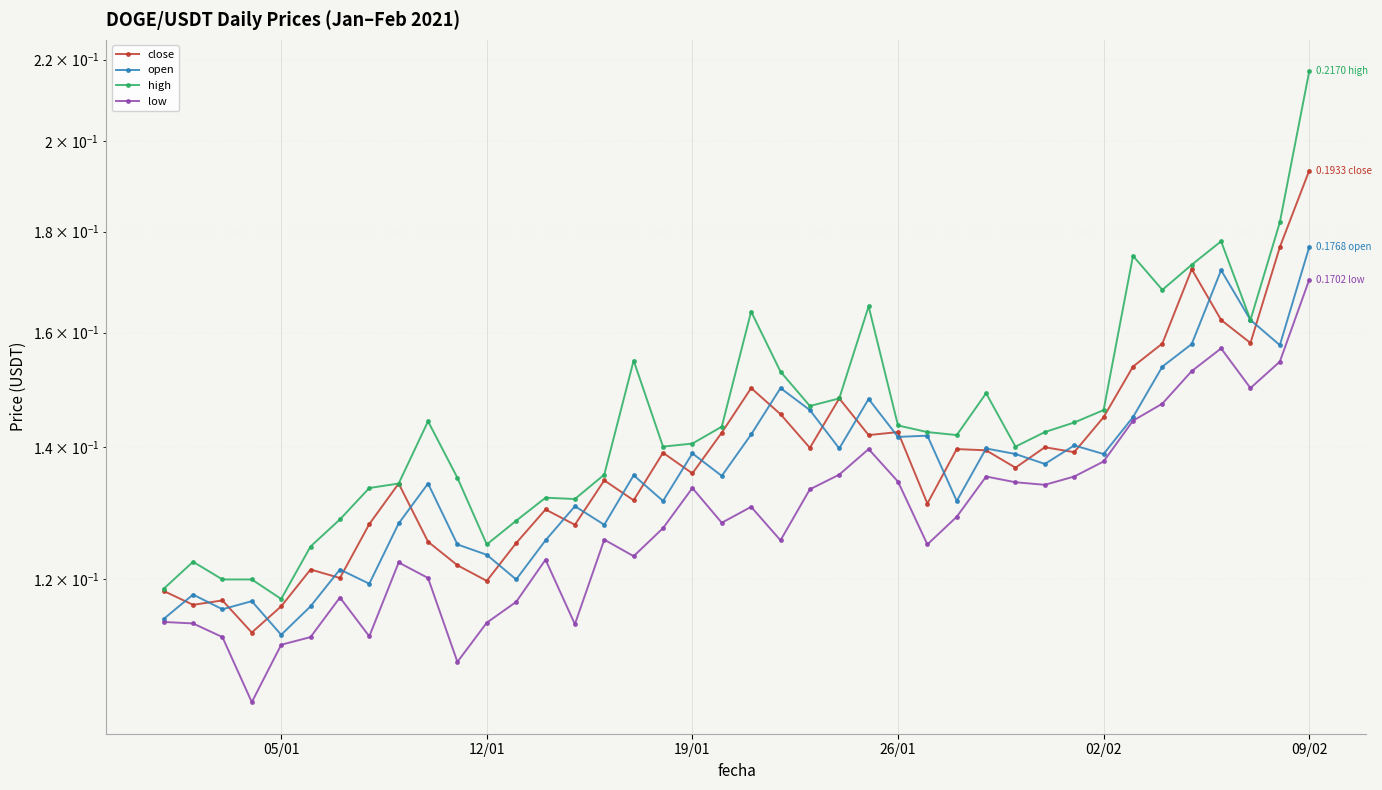

Reading right to left, list all the values displayed in this chart.

close: 0.2	0.2	0.2	0.2	0.2	0.2	0.2	0.1	0.1	0.1	0.1	0.1	0.1	0.1	0.1	0.1	0.1	0.1	0.1	0.1	0.1	0.1	0.1	0.1	0.1	0.1	0.1	0.1	0.1	0.1	0.1	0.1	0.1	0.1	0.1	0.1	0.1	0.1	0.1	0.1
open: 0.2	0.2	0.2	0.2	0.2	0.2	0.1	0.1	0.1	0.1	0.1	0.1	0.1	0.1	0.1	0.1	0.1	0.1	0.1	0.1	0.1	0.1	0.1	0.1	0.1	0.1	0.1	0.1	0.1	0.1	0.1	0.1	0.1	0.1	0.1	0.1	0.1	0.1	0.1	0.1
high: 0.2	0.2	0.2	0.2	0.2	0.2	0.2	0.1	0.1	0.1	0.1	0.1	0.1	0.1	0.1	0.2	0.1	0.1	0.2	0.2	0.1	0.1	0.1	0.2	0.1	0.1	0.1	0.1	0.1	0.1	0.1	0.1	0.1	0.1	0.1	0.1	0.1	0.1	0.1	0.1
low: 0.2	0.2	0.1	0.2	0.2	0.1	0.1	0.1	0.1	0.1	0.1	0.1	0.1	0.1	0.1	0.1	0.1	0.1	0.1	0.1	0.1	0.1	0.1	0.1	0.1	0.1	0.1	0.1	0.1	0.1	0.1	0.1	0.1	0.1	0.1	0.1	0.1	0.1	0.1	0.1